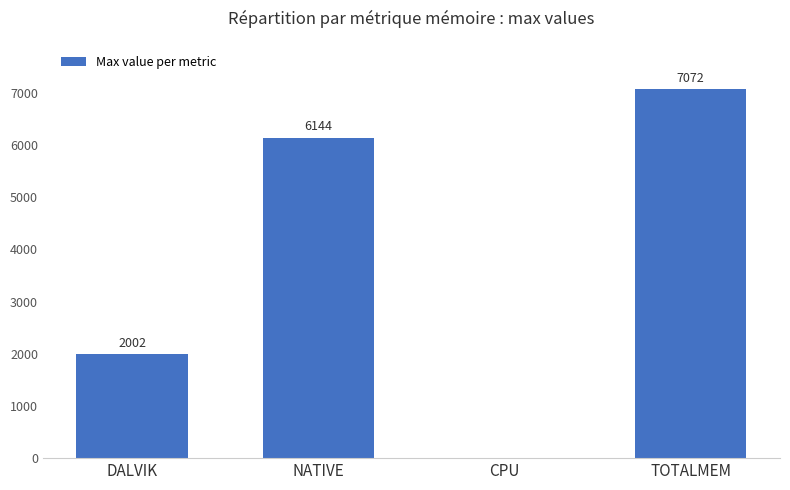

True or false: the data shows 3054 at NATIVE.

False